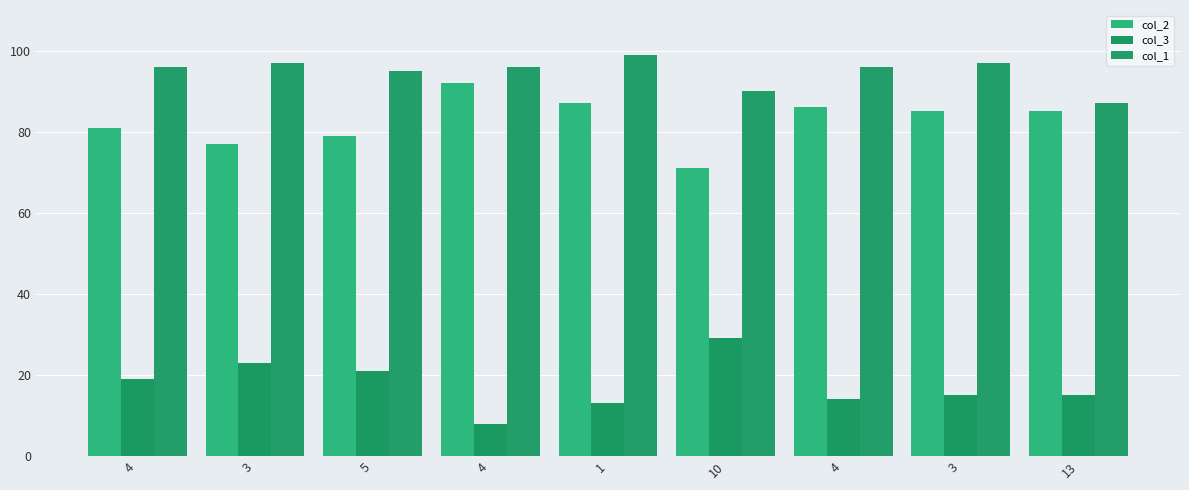

What is the highest value of the col_1 series?

99